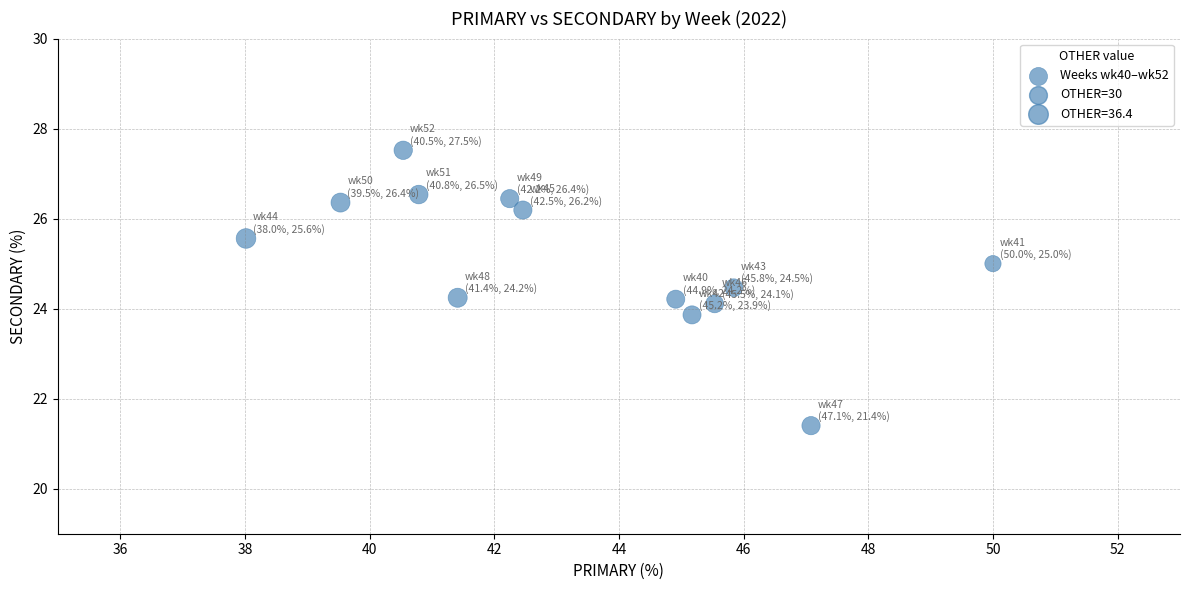

What is the range of X values (max minus min)?

12.0